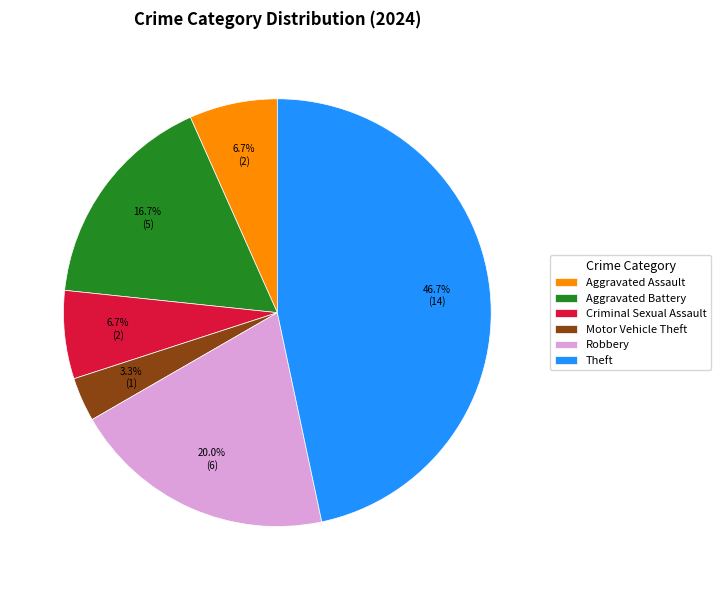

Between Motor Vehicle Theft and Robbery, which is larger?

Robbery